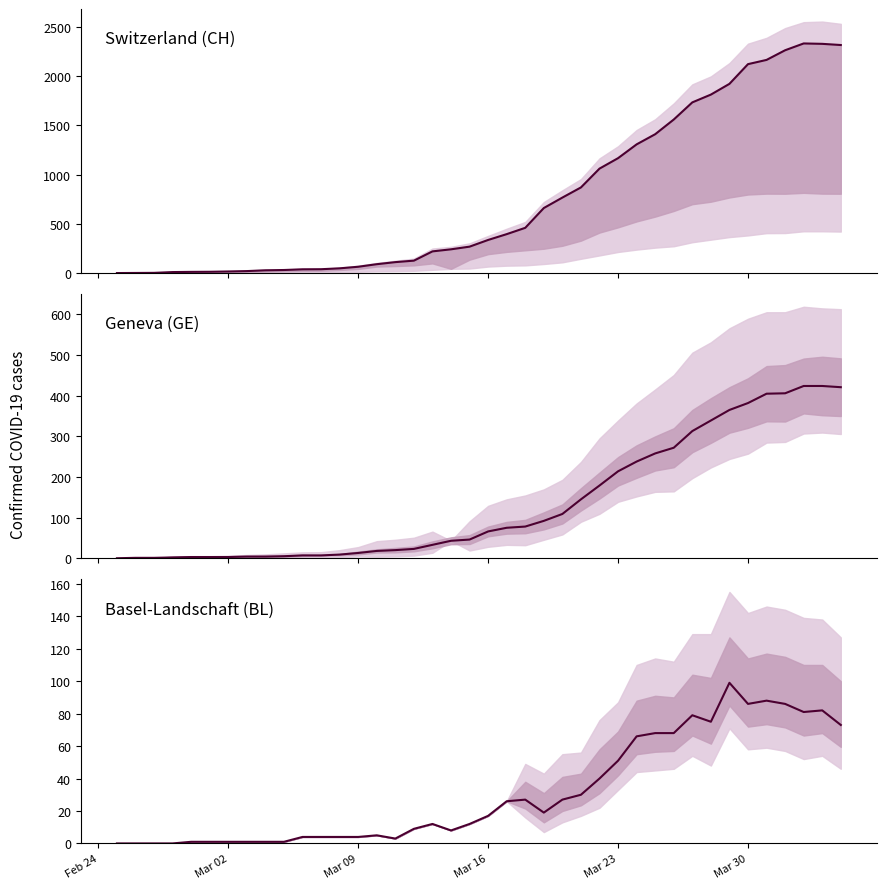

How many positive values does the Basel-Landschaft (BL) series have?

36